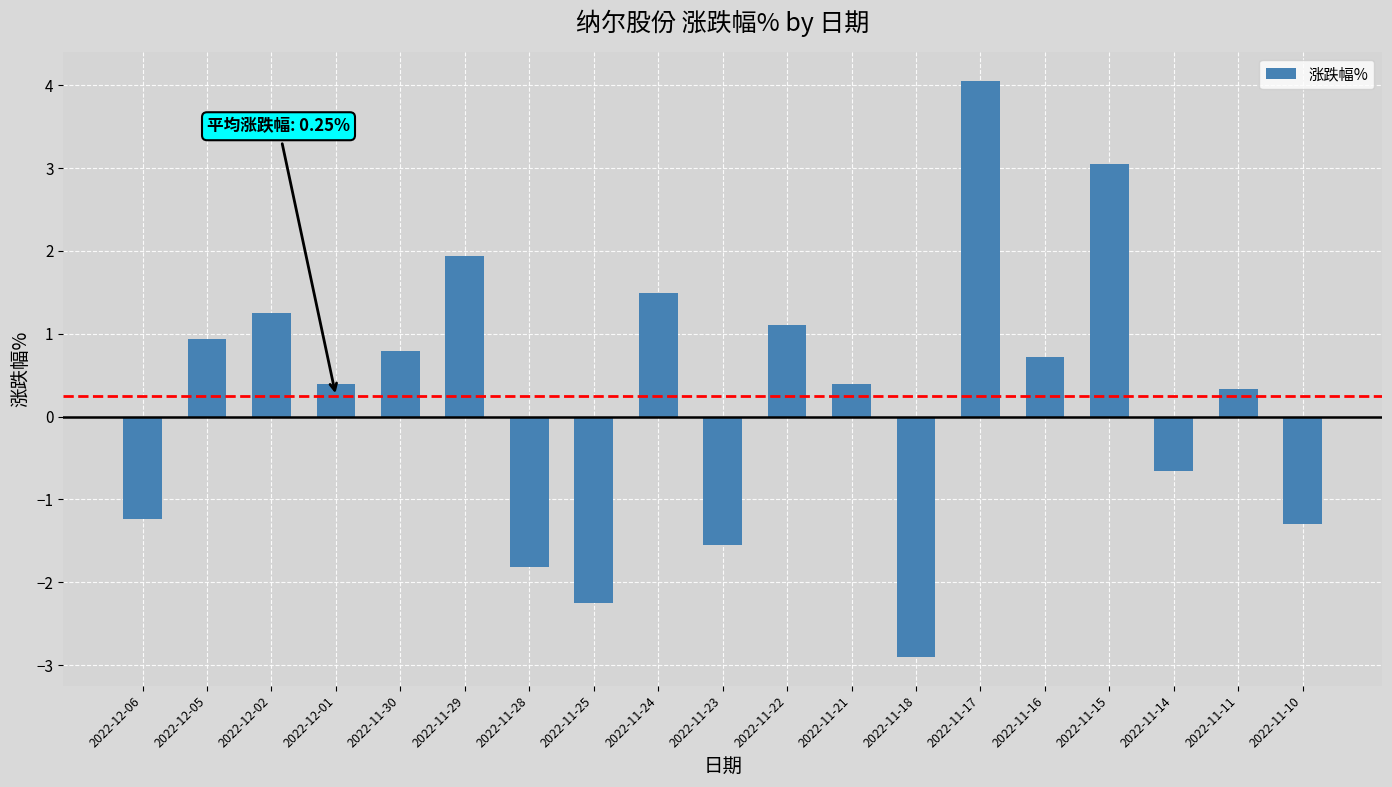

Between 2022-11-18 and 2022-12-02, which is larger?

2022-12-02